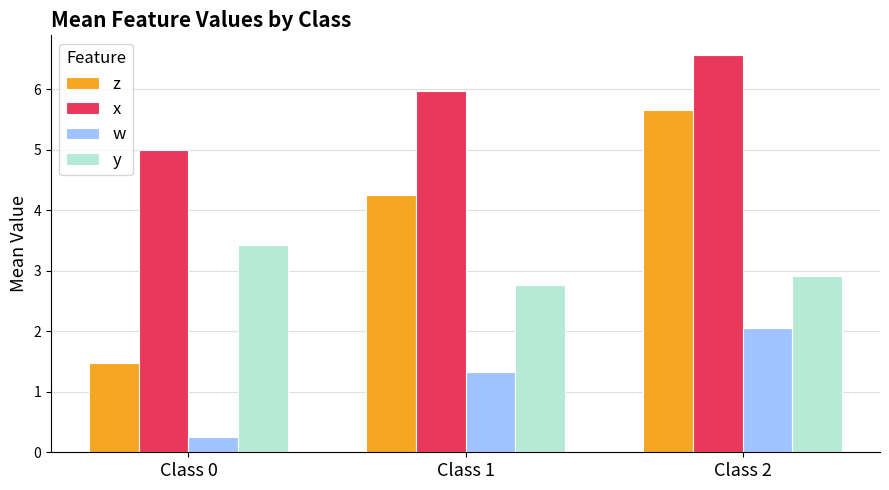

Does the chart contain stacked bars?

No